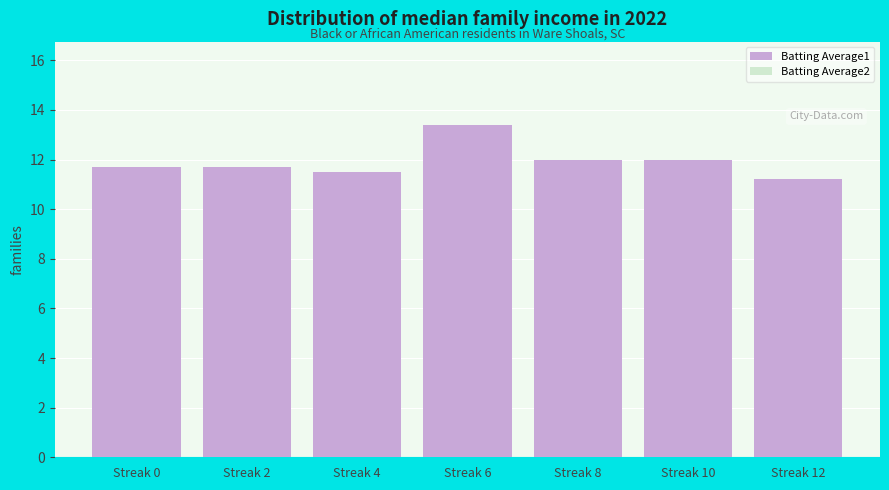

Which series has the widest spread of values?

Batting Average1